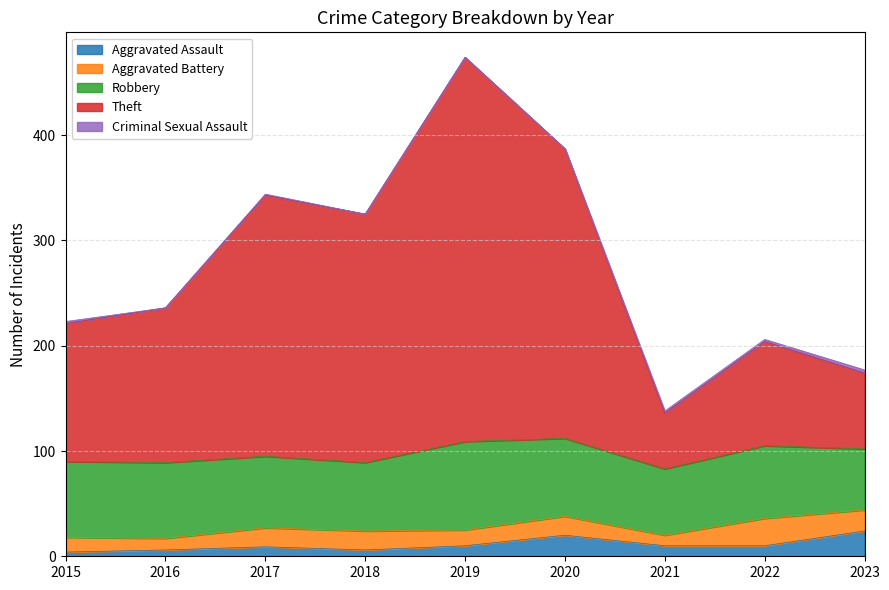

Which label corresponds to the smallest value in the chart?

2016